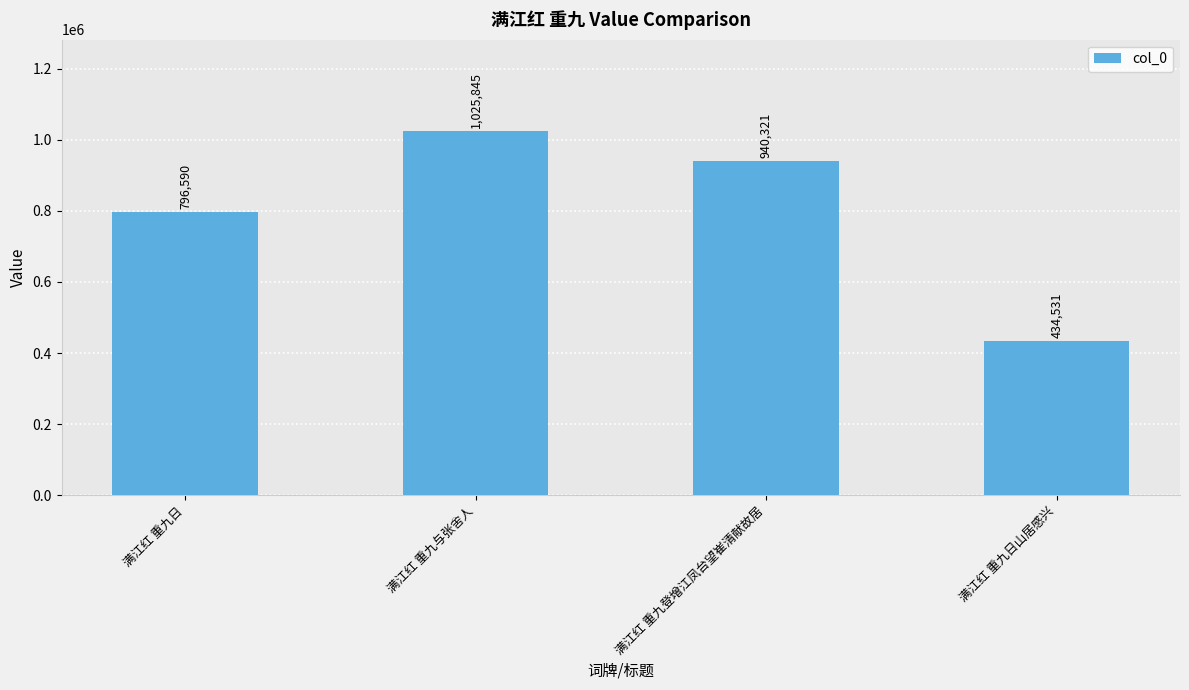

What is the change in value from 满江红 重九与张舍人 to 满江红 重九登增江凤台望崔清献故居?

-85524